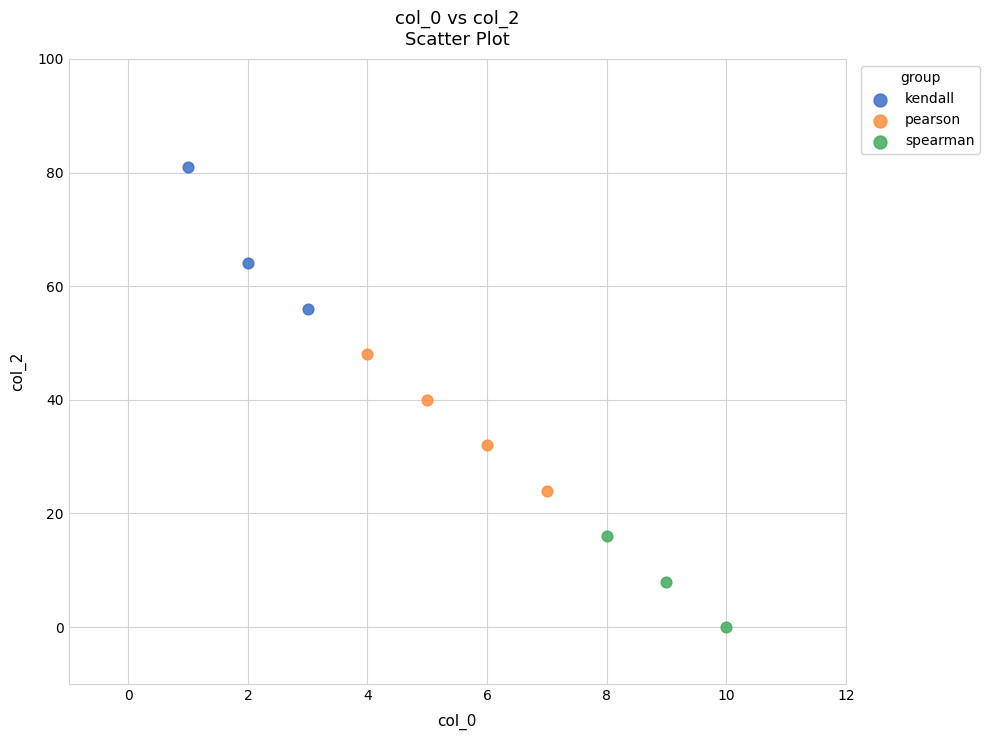

Which series reaches the minimum Y coordinate?

spearman